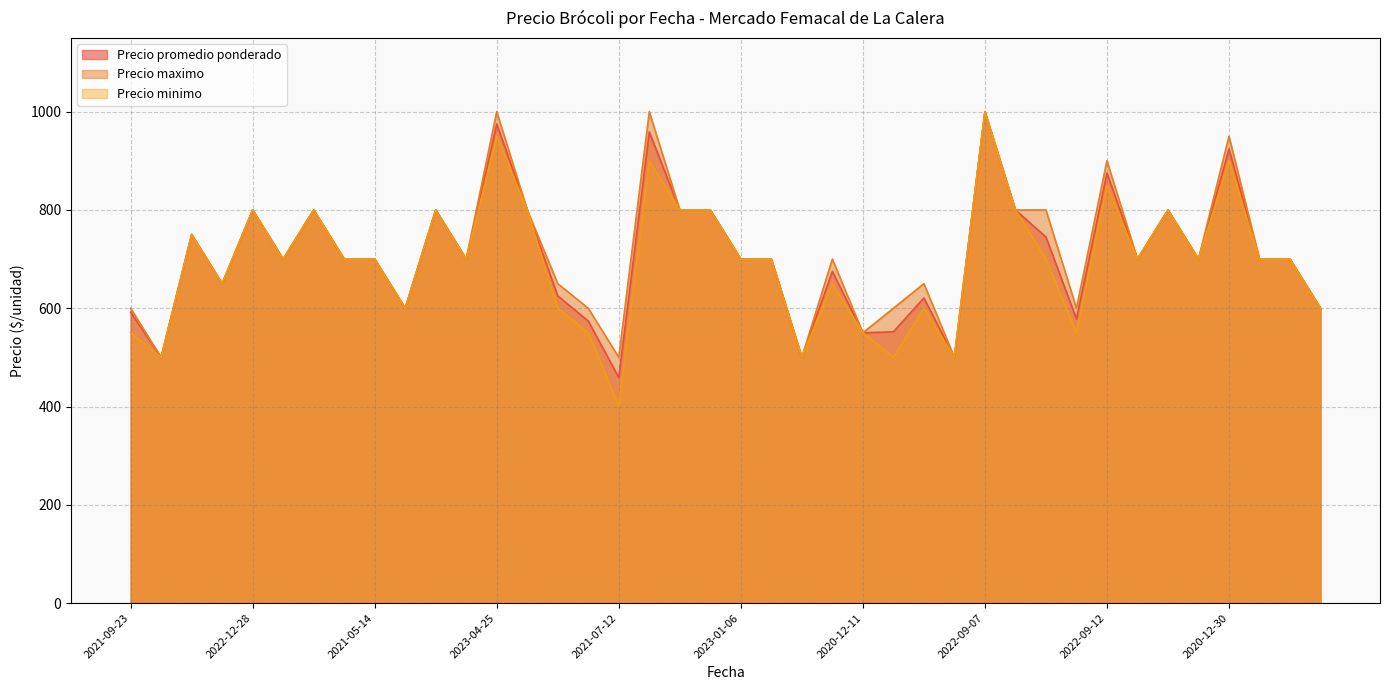

What is the label of the 40th point from the right?

2021-09-23